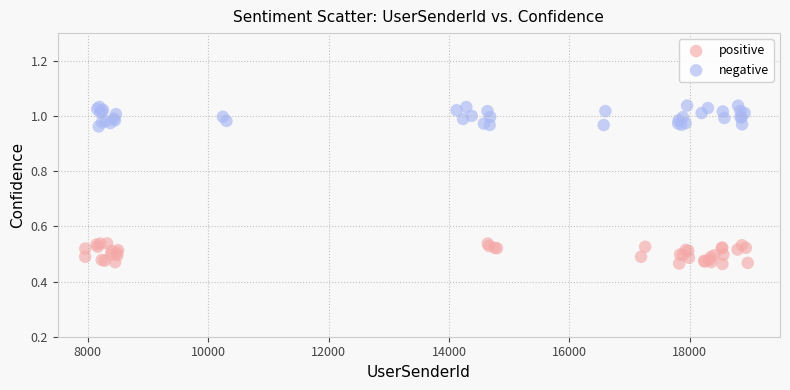

Which series contains the highest Y value?

negative